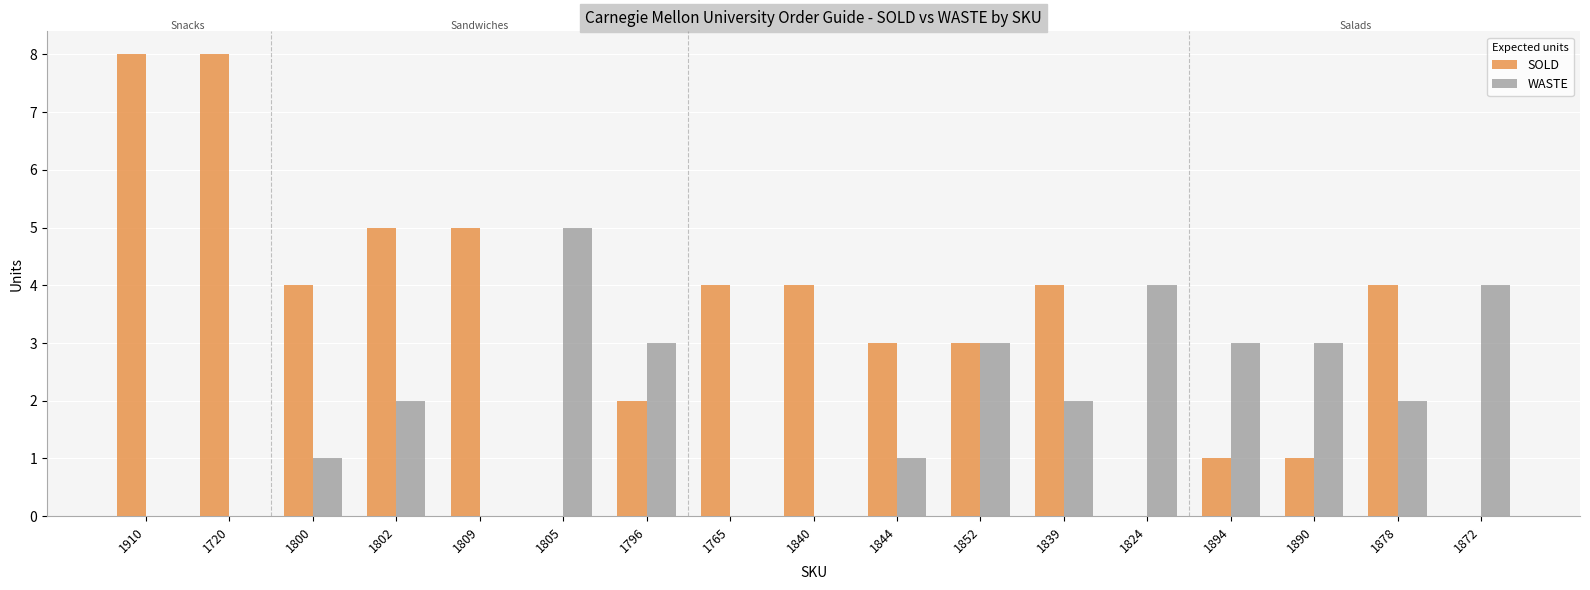

What is the total value across all series at 1844?

4